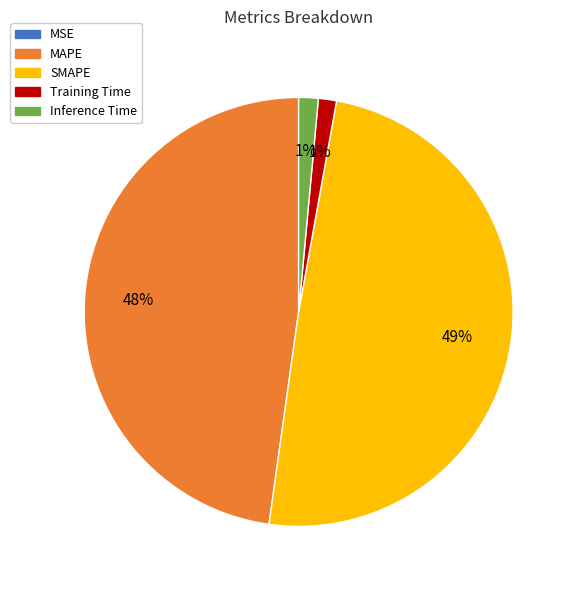

Which category has the biggest portion of the pie?

SMAPE